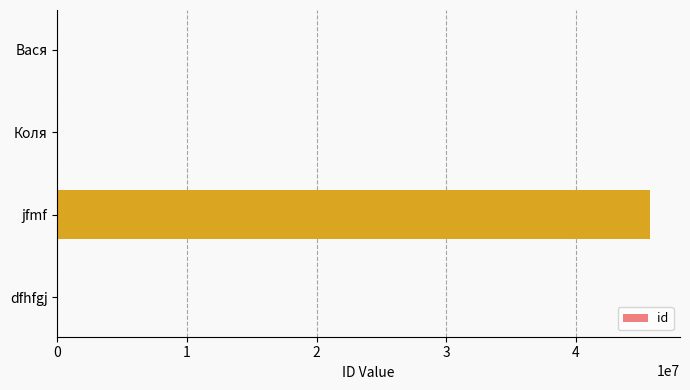

Which label corresponds to the largest value in the chart?

jfmf